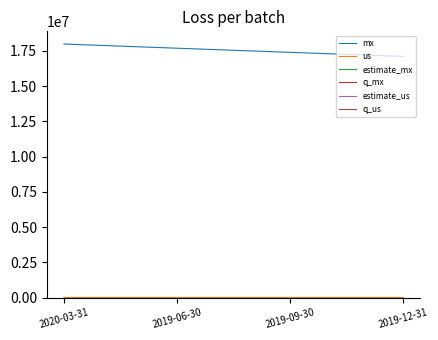

Which series has the largest total across all categories?

mx